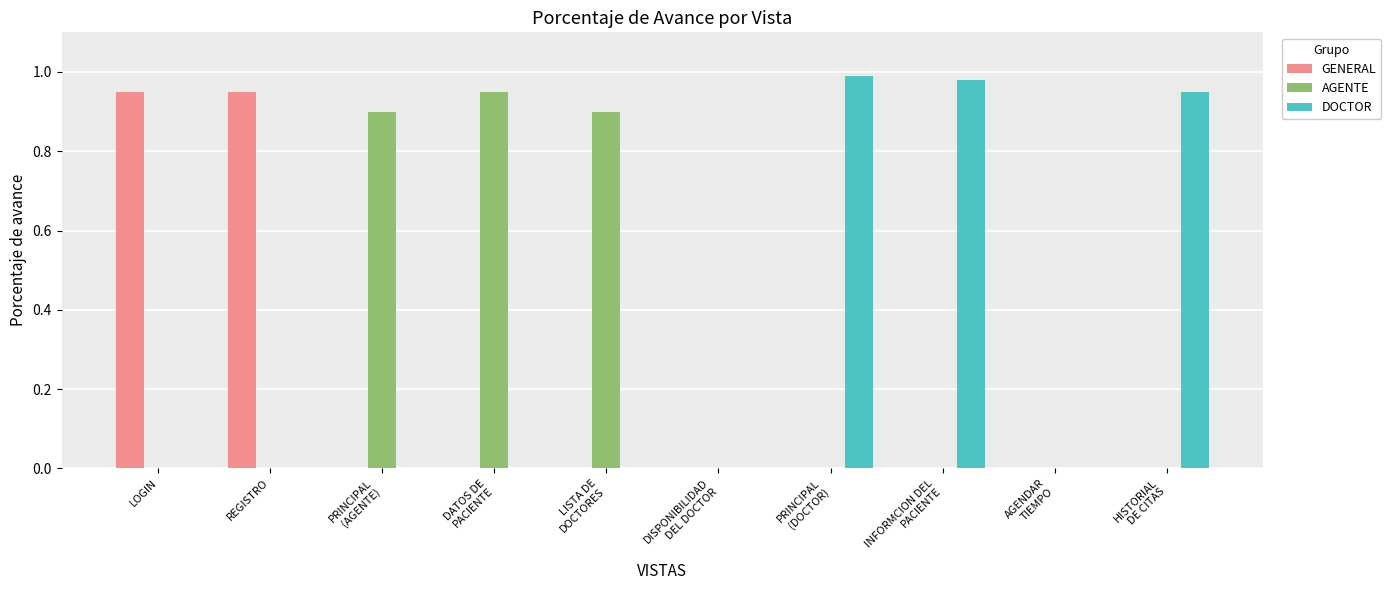

What is the sum of all GENERAL values?

1.9